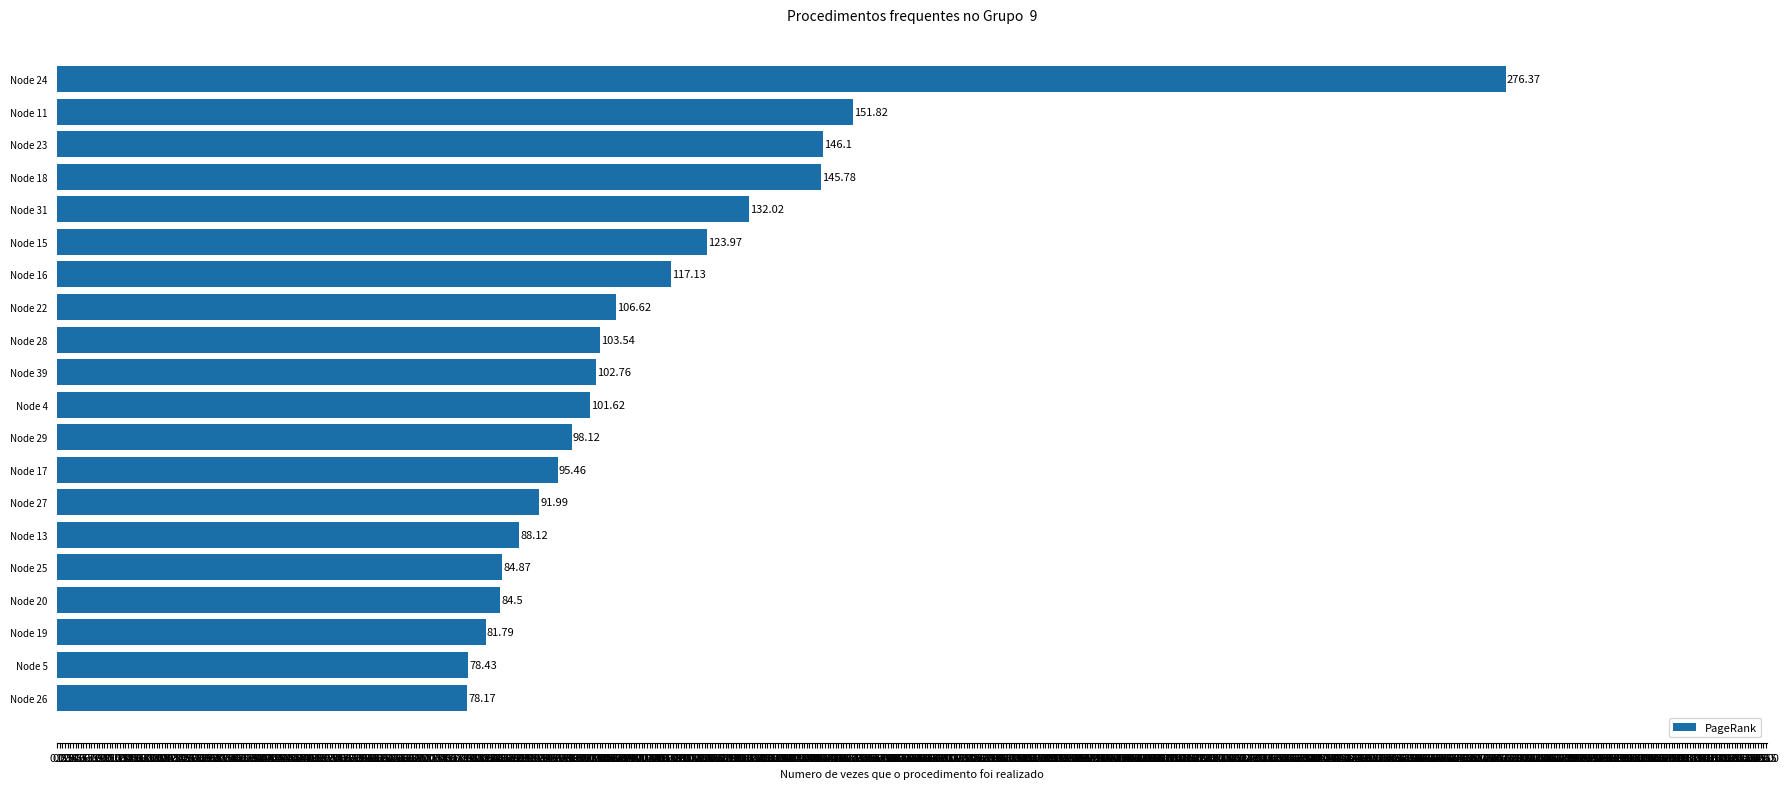

What is the average value?

114.5